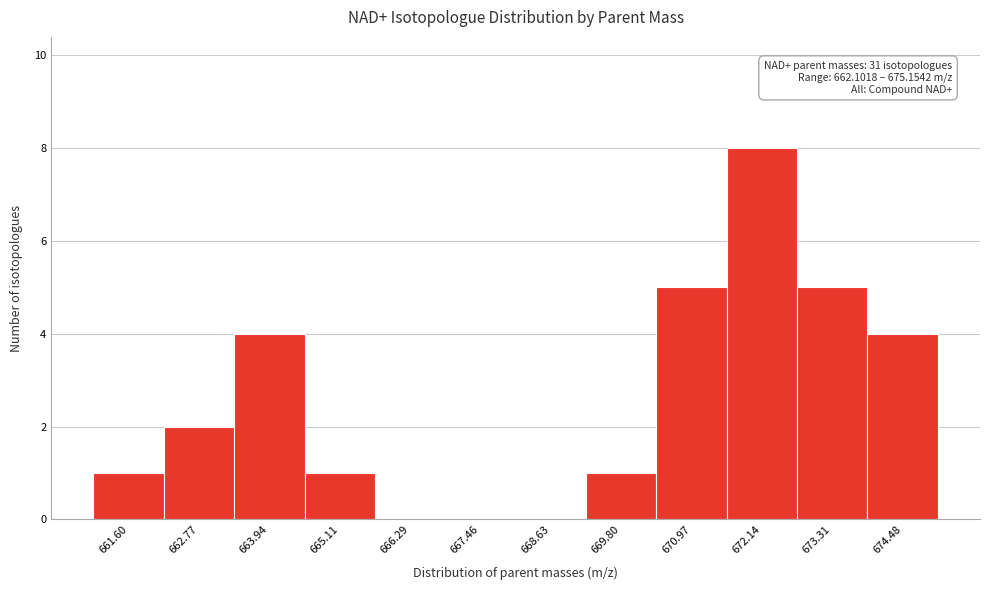

Reading left to right, transcribe all the data shown in this chart.

661.60=1	662.77=2	663.94=4	665.11=1	666.29=0	667.46=0	668.63=0	669.80=1	670.97=5	672.14=8	673.31=5	674.48=4